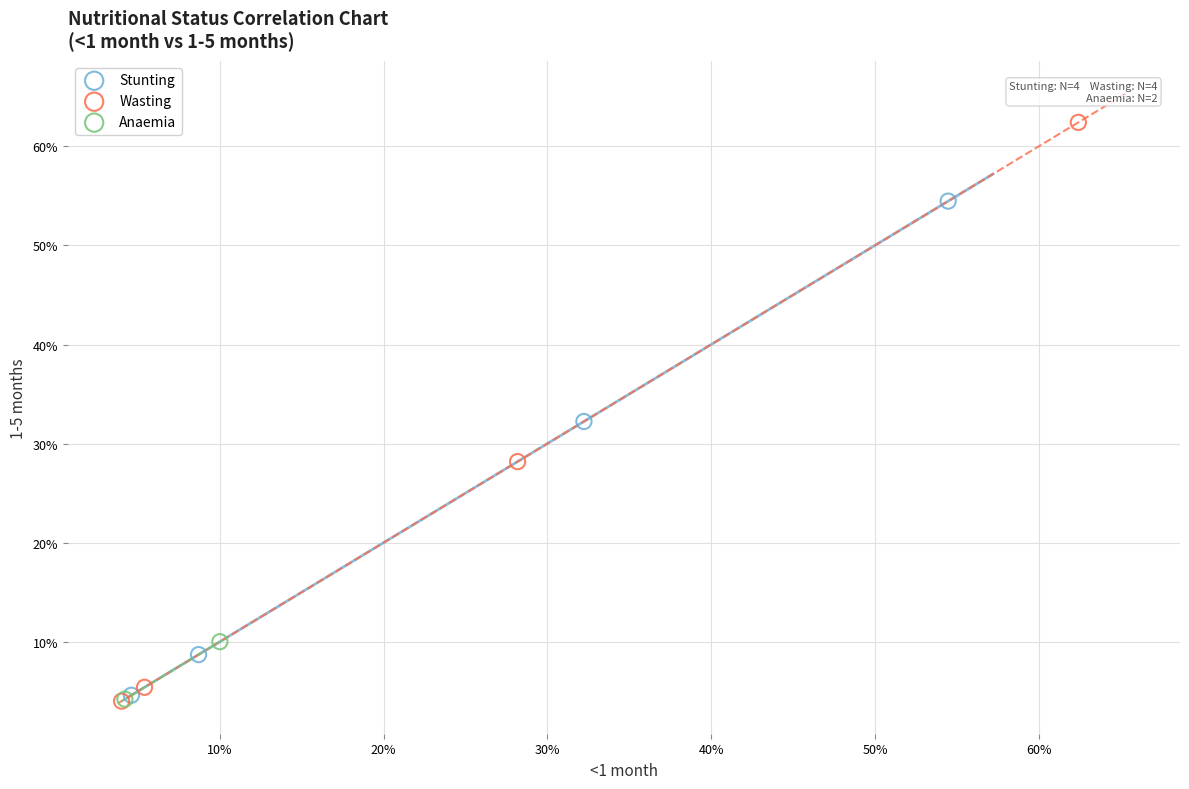

Which series contains the highest Y value?

Wasting